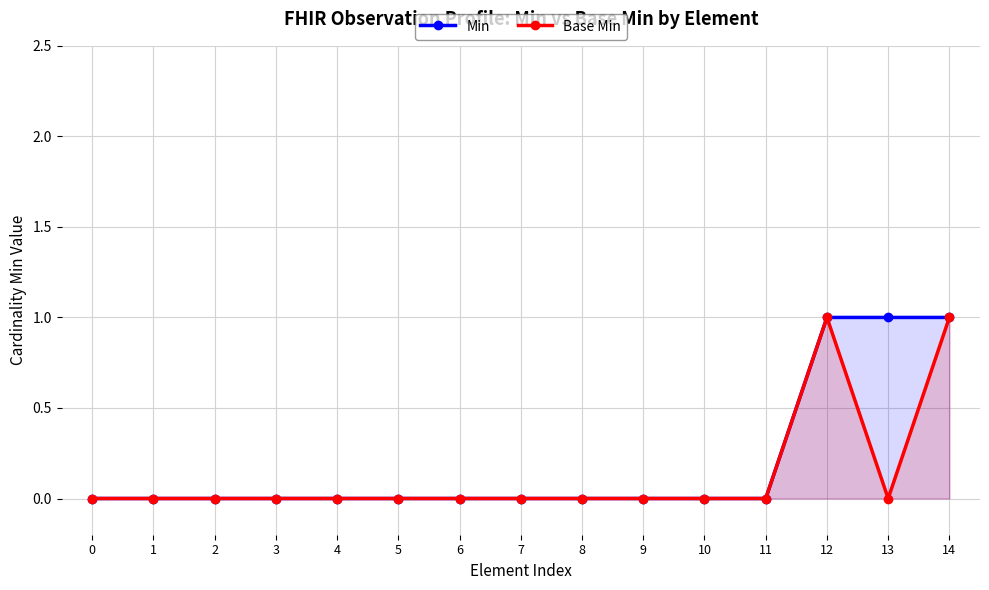

What is the sum of all Base Min values?

2